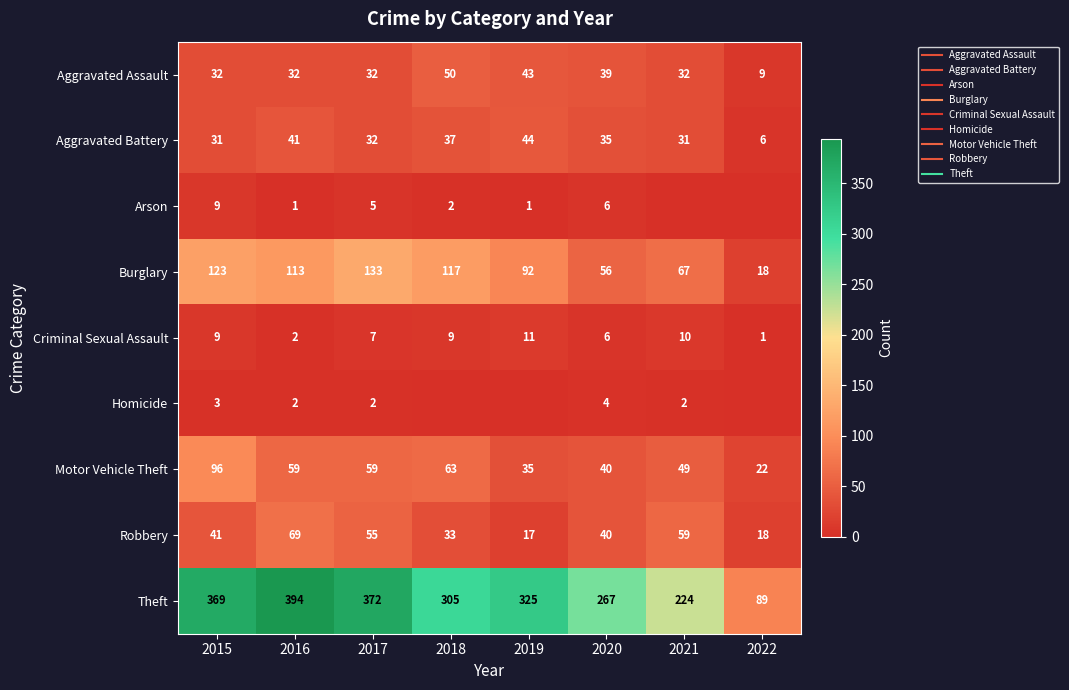

What is the average value of the Motor Vehicle Theft series?

53